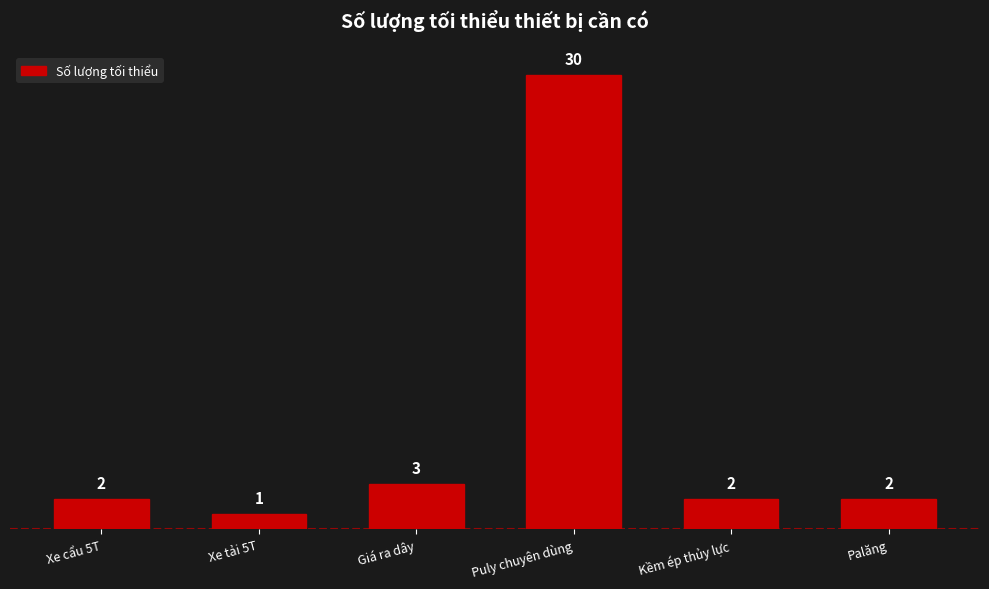

Where is the data nearest to the value 15?

Giá ra dây